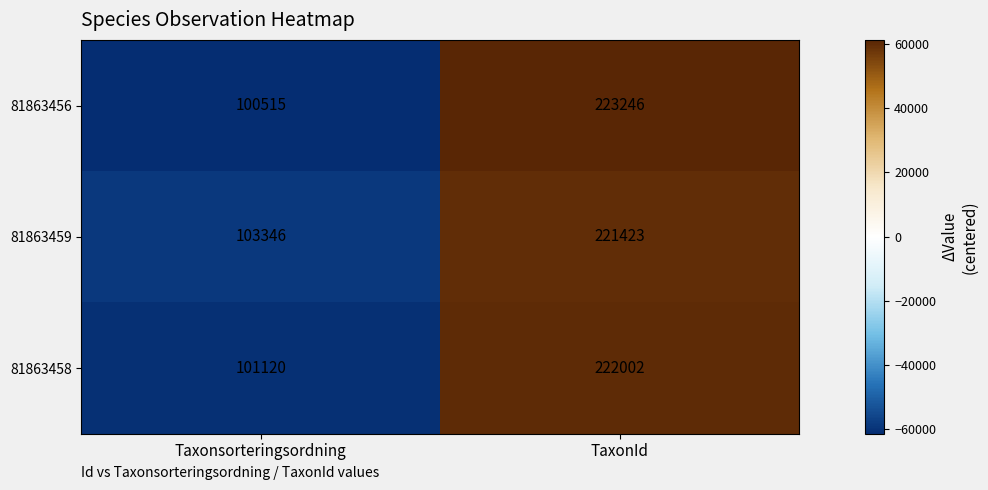

Reading left to right, list all the values displayed in this chart.

81863456: 100515	223246
81863459: 103346	221423
81863458: 101120	222002